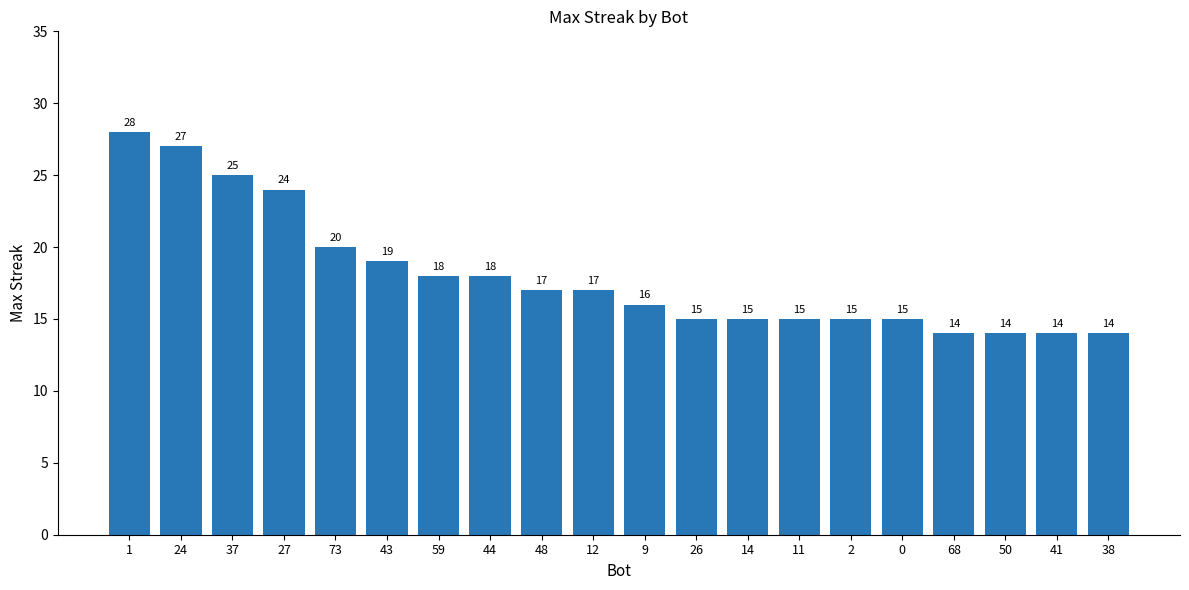

Where is the data nearest to the value 21?

73